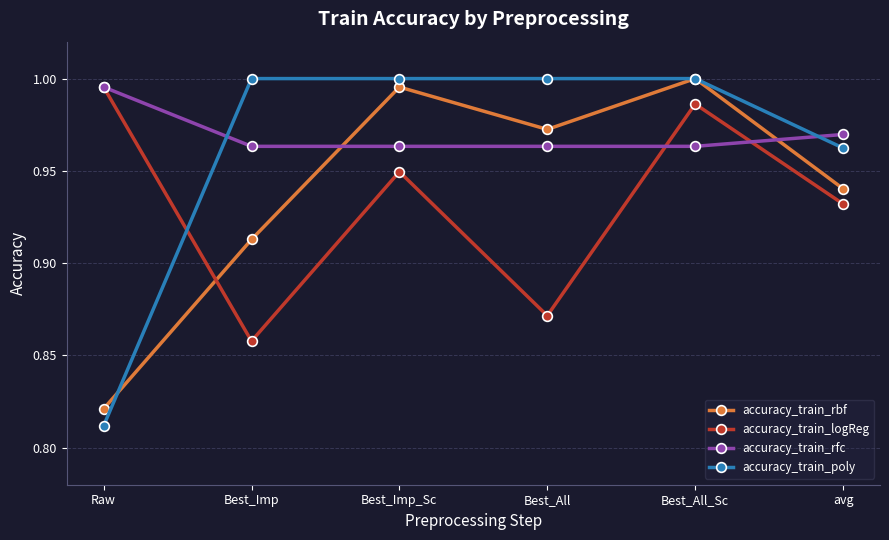

At which category does the chart reach its minimum across all series?

Raw